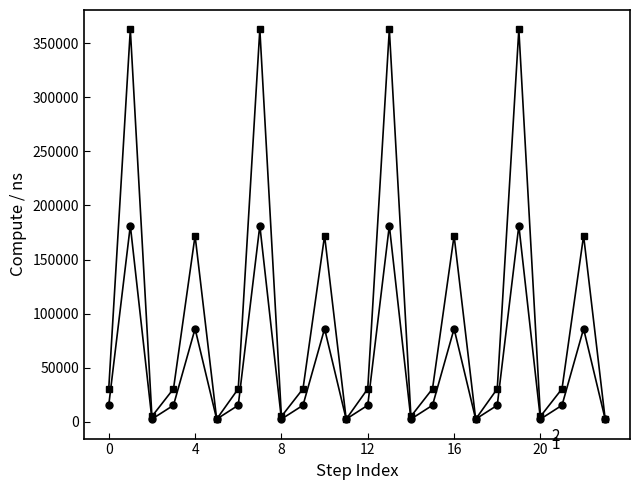

What is the greatest value displayed?

362691.9